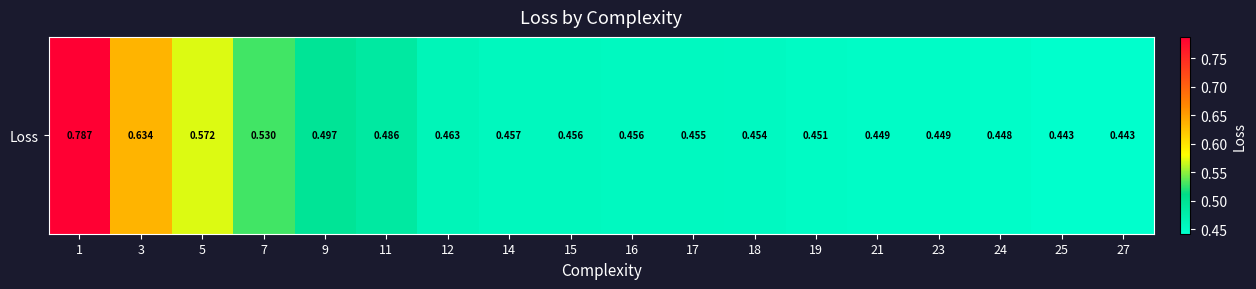

Is it true that the value at 1 is 0.8?

True